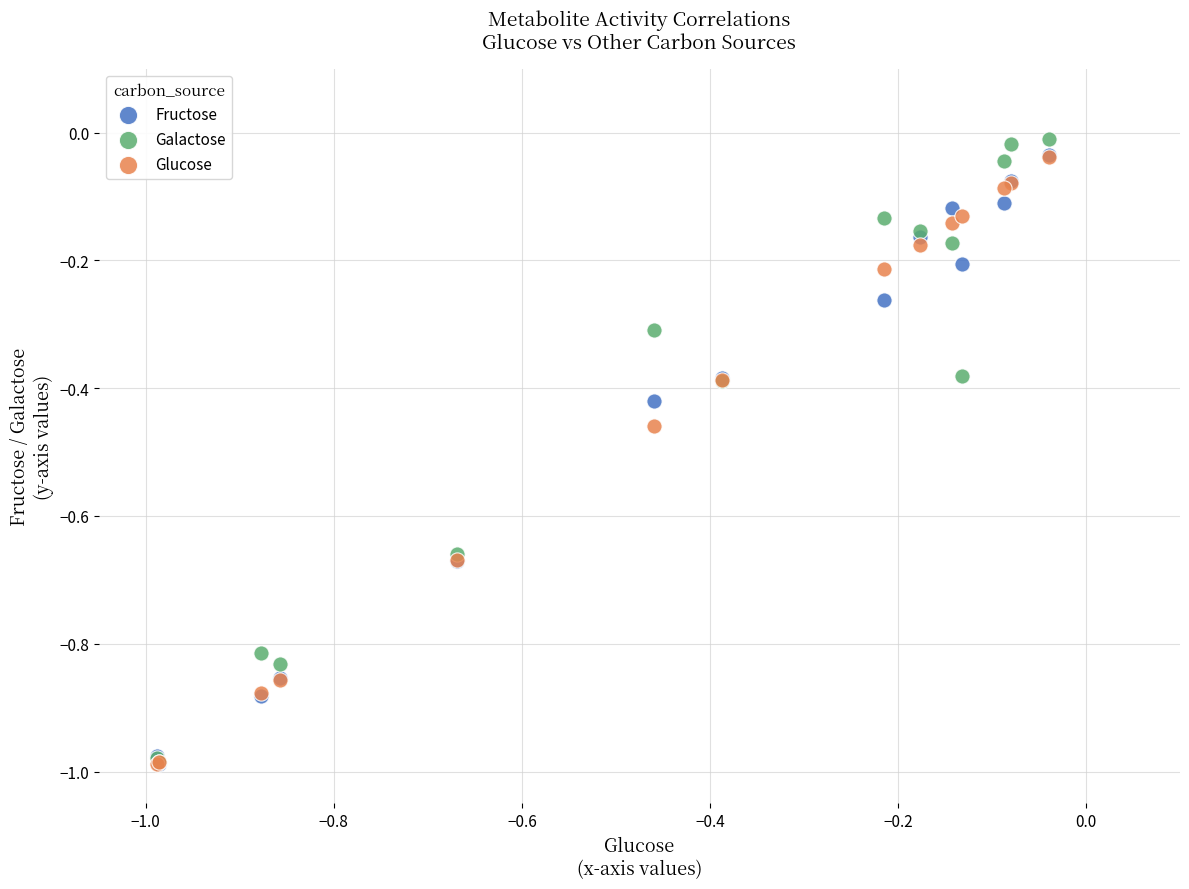

What are all the series names shown in the legend?

Fructose, Galactose, Glucose